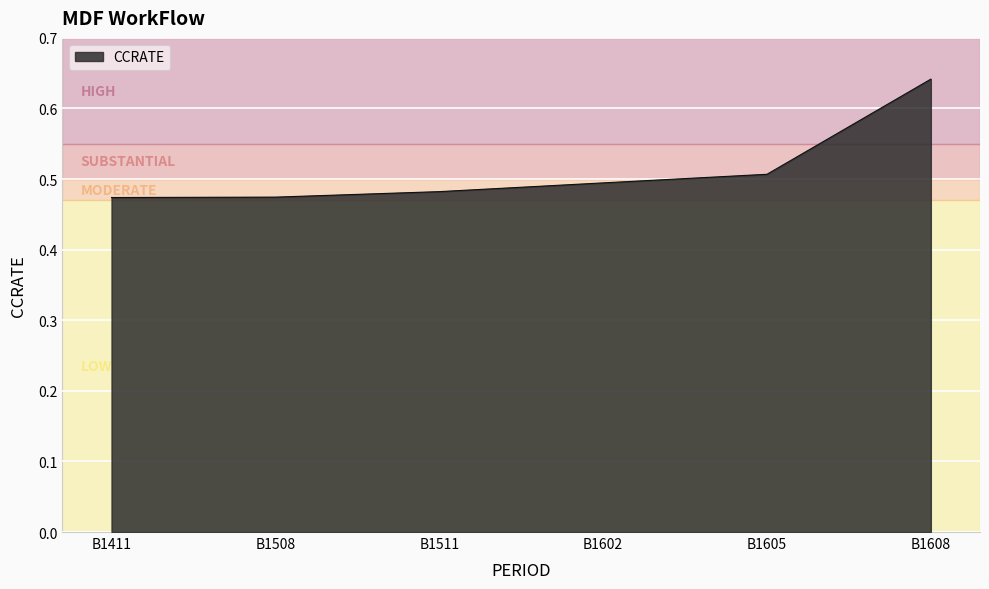

Is it true that the value at B1411 is 0.7?

False